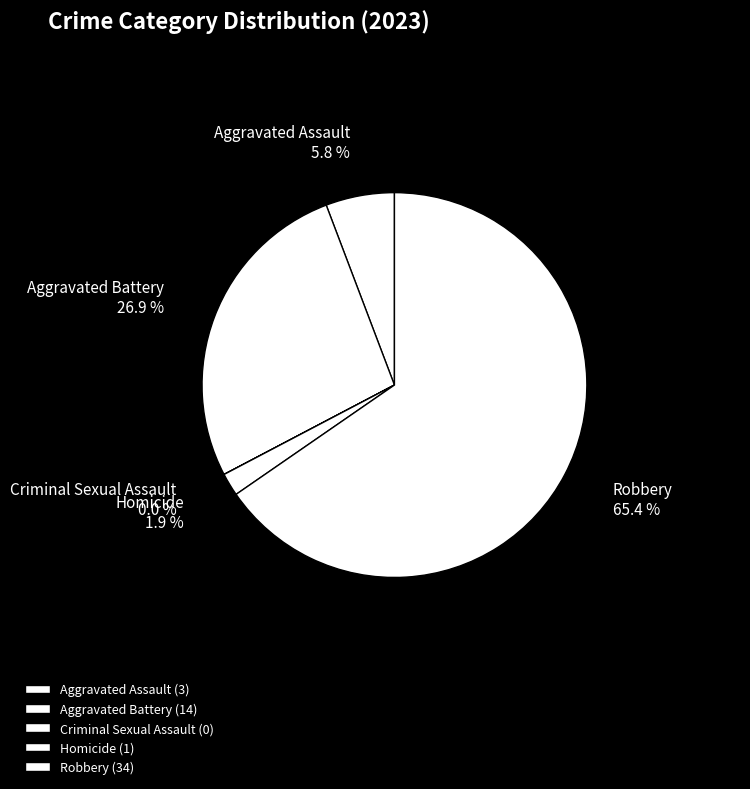

Which has a higher value, Homicide or Aggravated Battery?

Aggravated Battery